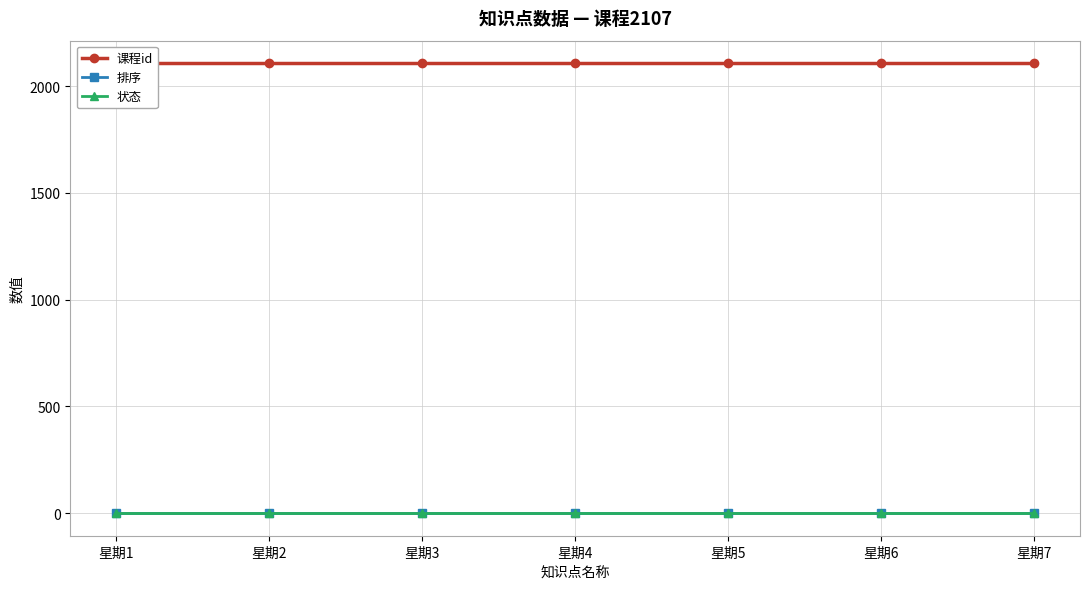

True or false: 排序 and 状态 cross at least once.

False